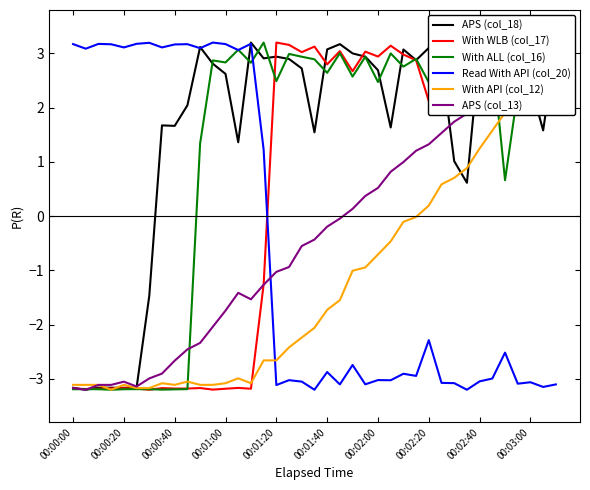

What is the sum of the APS (col_18) values at 10 and 19?

4.7